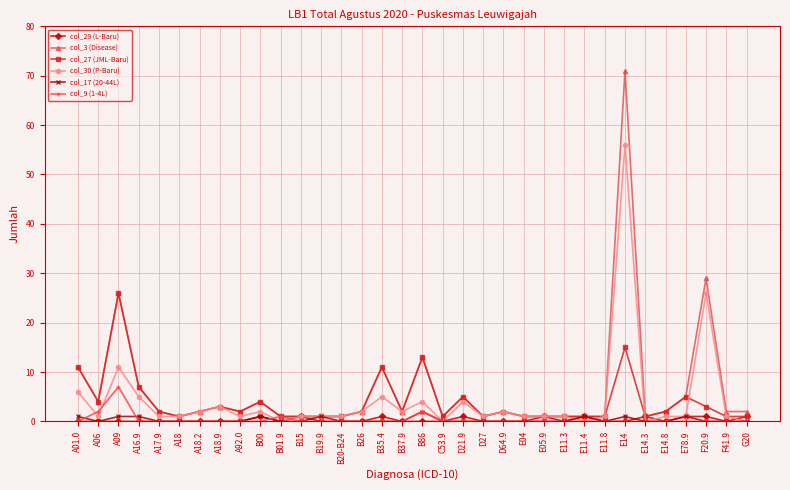

Which series has the largest range (max minus min)?

col_3 (Disease)